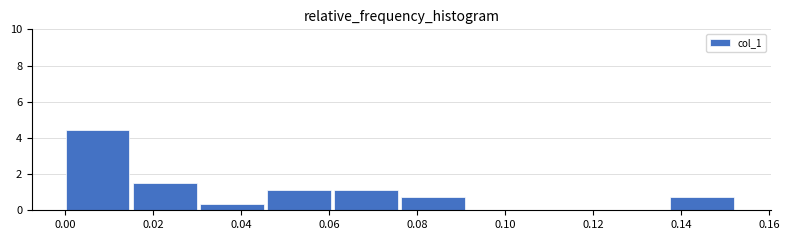

Reading left to right, list every bar in this chart as the range it spans on the x-axis followed by its height. Neither the bar edges nor the heights are printed on the chart, so give them approximately, as read against the axes.

0.000 to 0.016: 4.4
0.016 to 0.030: 1.4
0.030 to 0.046: 0.4
0.046 to 0.062: 1.2
0.062 to 0.076: 1.2
0.076 to 0.092: 0.8
0.092 to 0.106: 0
0.106 to 0.122: 0
0.122 to 0.138: 0
0.138 to 0.152: 0.8